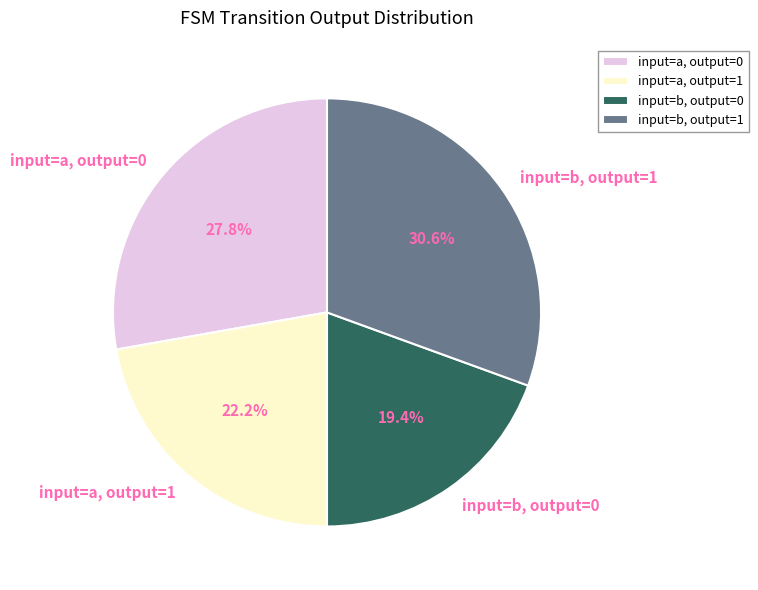

What is the total percentage of input=a, output=1 and input=a, output=0?

50.0%